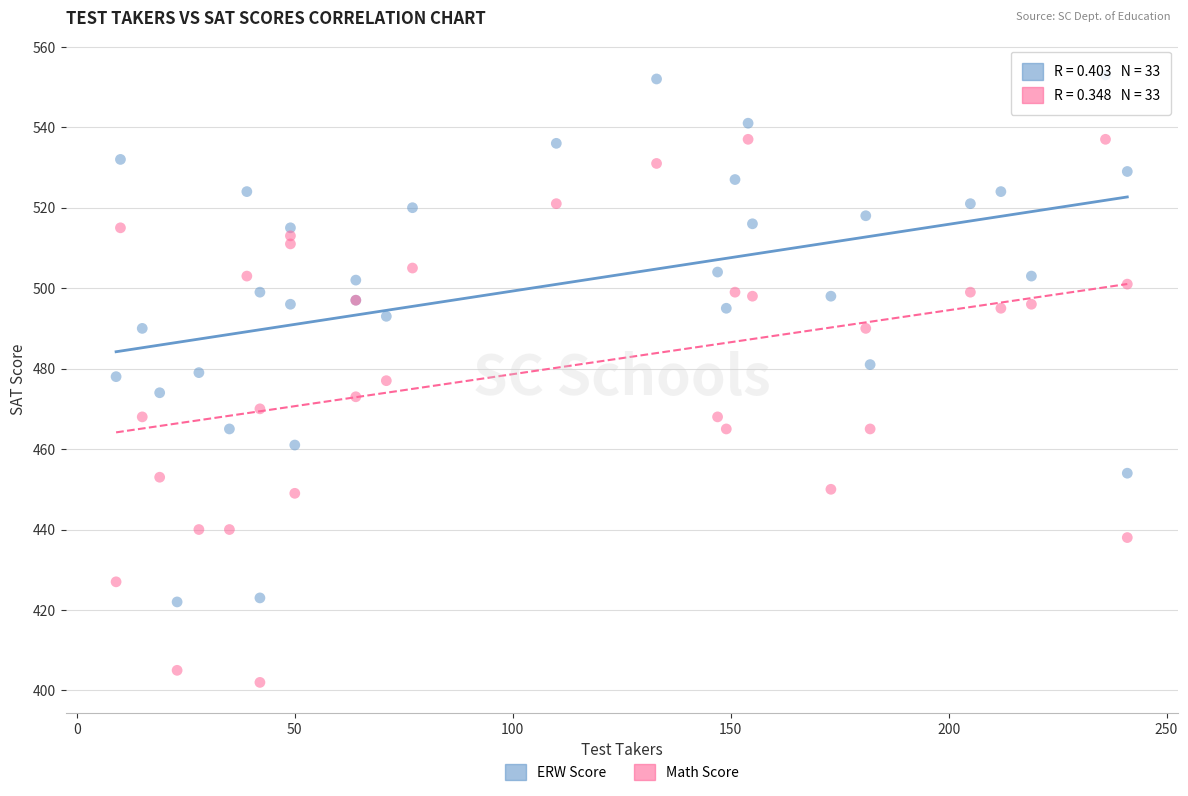

What are all the series names shown in the legend?

ERW Score, Math Score